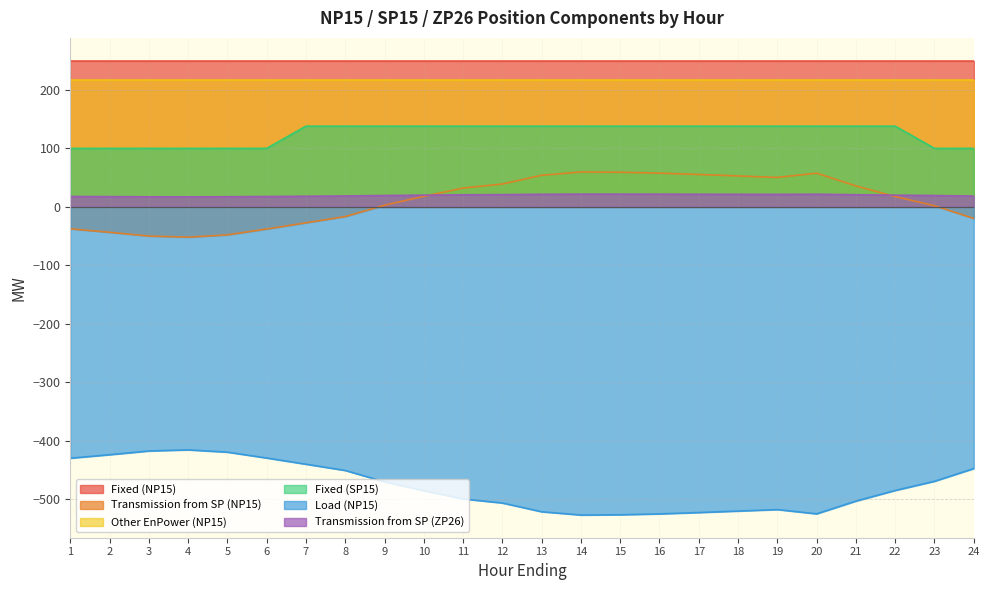

At how many categories does at least one series exceed 22?

24